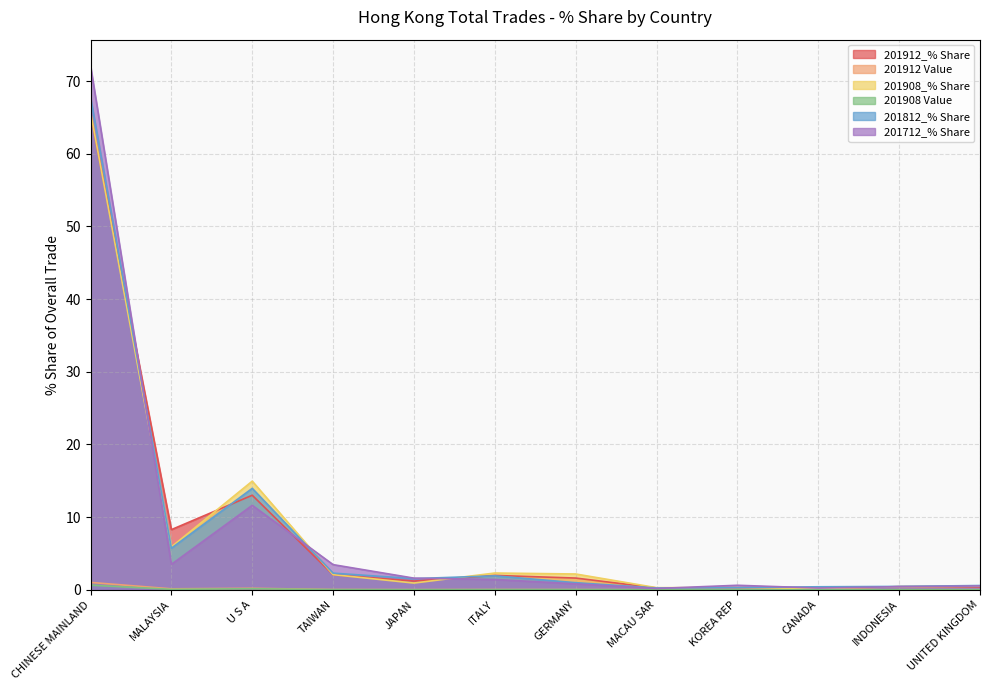

List the series in order of their peak value, lowest first.

201908 Value, 201912 Value, 201912_% Share, 201908_% Share, 201812_% Share, 201712_% Share